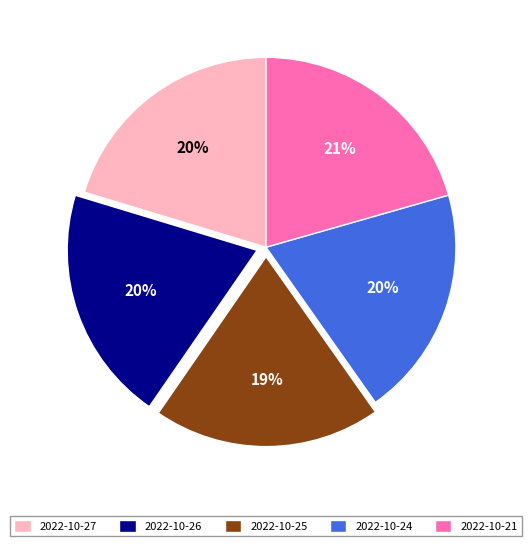

To the nearest percent, what is the average slice percentage?

20%